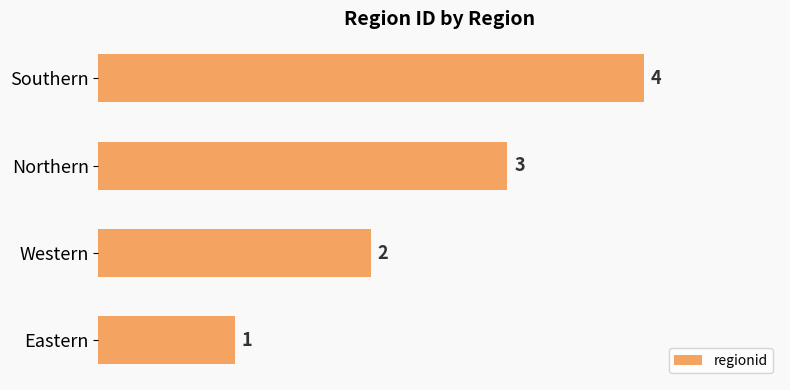

How many values are between 2 and 4?

3